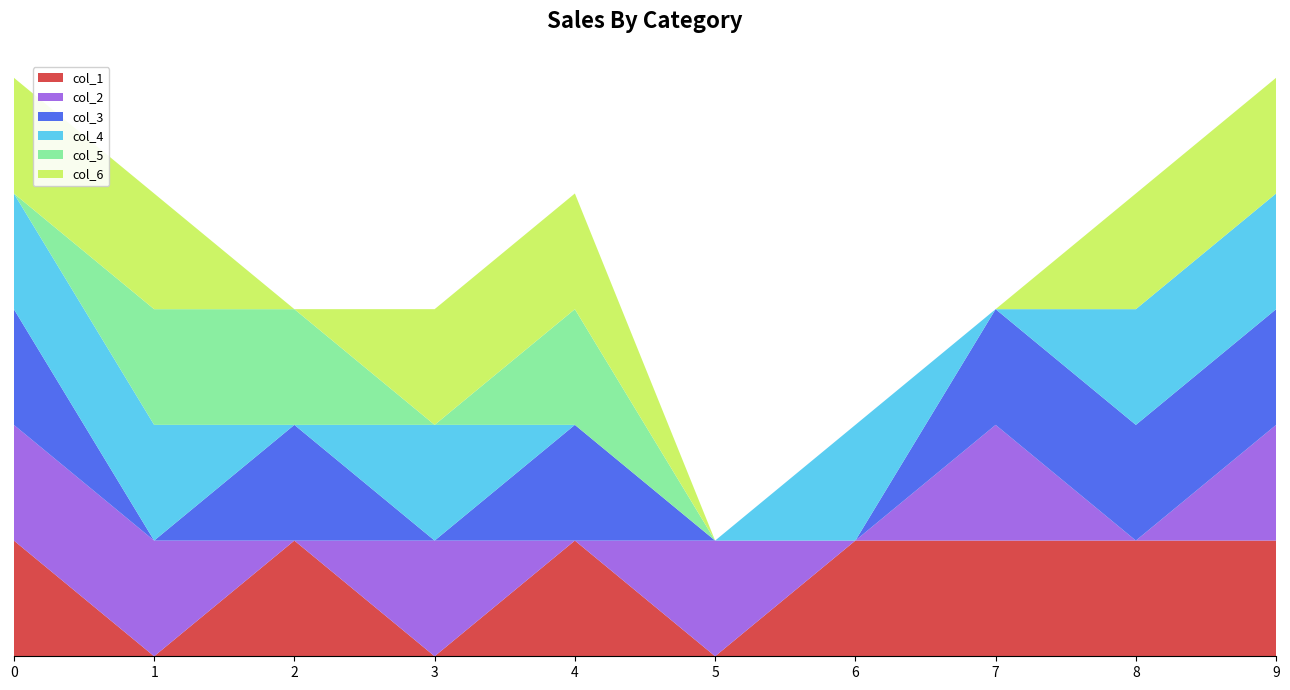

Reading left to right, list all the values displayed in this chart.

col_1: 0=1	1=0	2=1	3=0	4=1	5=0	6=1	7=1	8=1	9=1
col_2: 0=1	1=1	2=0	3=1	4=0	5=1	6=0	7=1	8=0	9=1
col_3: 0=1	1=0	2=1	3=0	4=1	5=0	6=0	7=1	8=1	9=1
col_4: 0=1	1=1	2=0	3=1	4=0	5=0	6=1	7=0	8=1	9=1
col_5: 0=0	1=1	2=1	3=0	4=1	5=0	6=0	7=0	8=0	9=0
col_6: 0=1	1=1	2=0	3=1	4=1	5=0	6=0	7=0	8=1	9=1